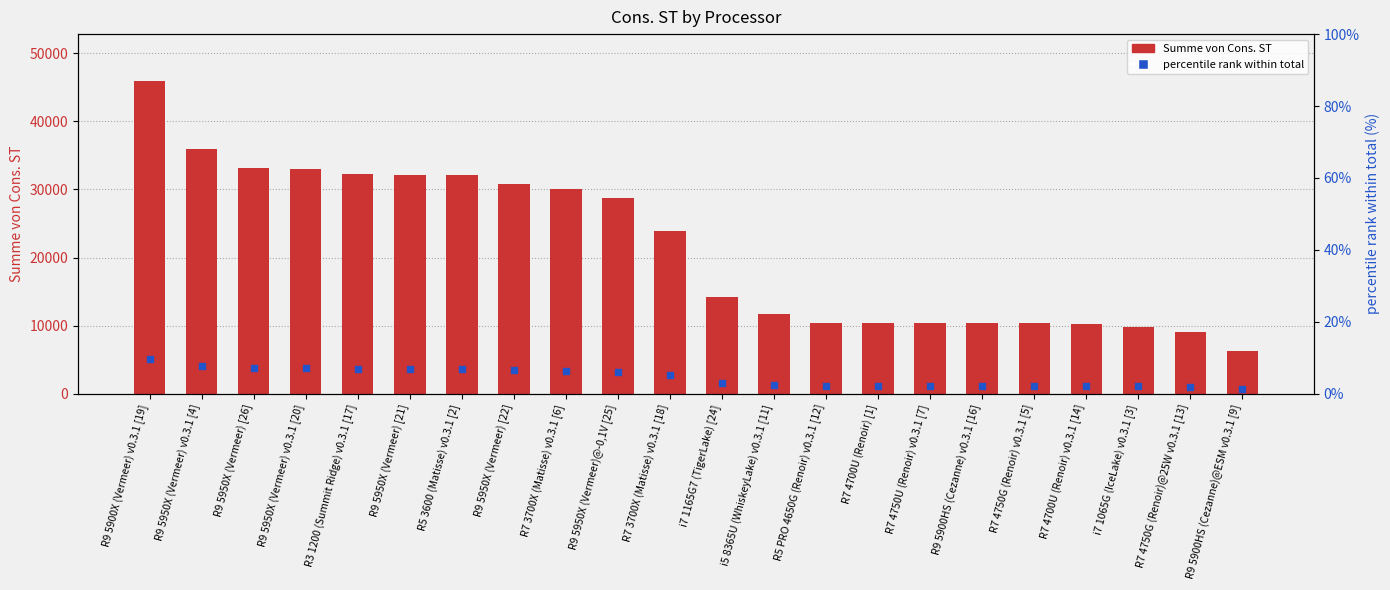

Which series contains the lowest Y value?

percentile rank within total